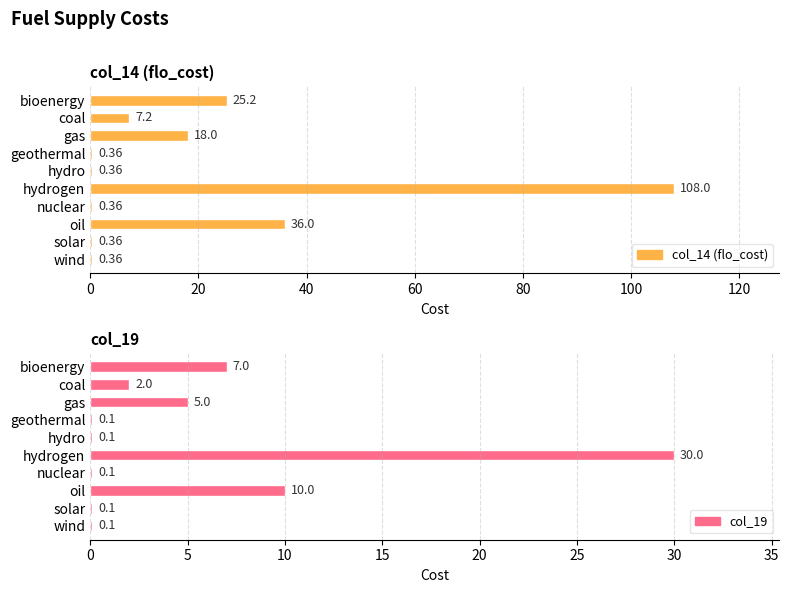

Does the chart contain any negative values?

No